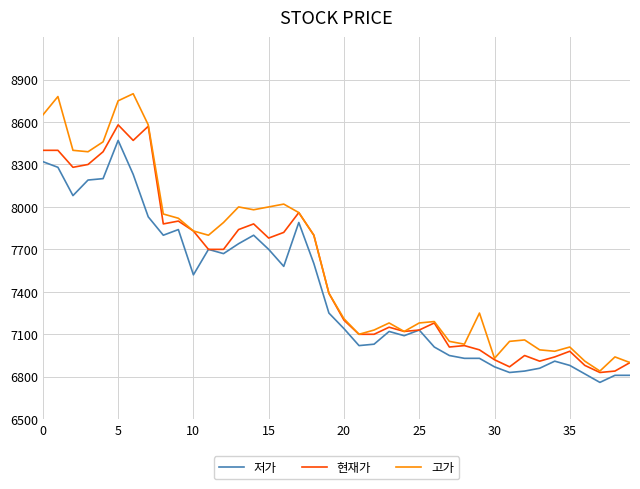

How many values in the 저가 series are below 7250?

20